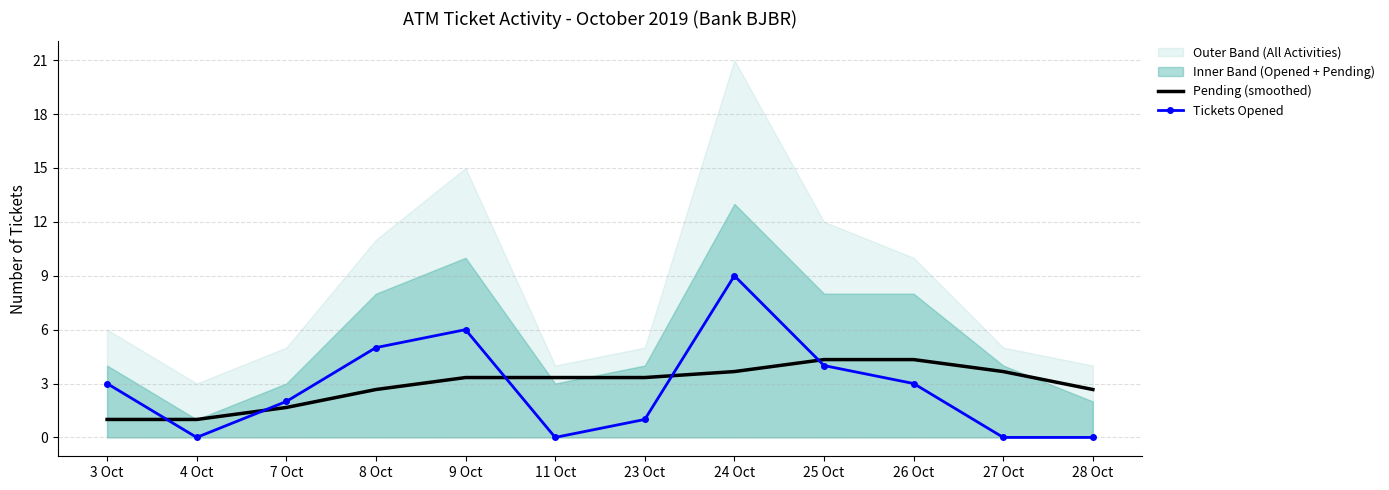

At 24 Oct, list the series in order from smallest to largest.

Pending (smoothed), Tickets Opened